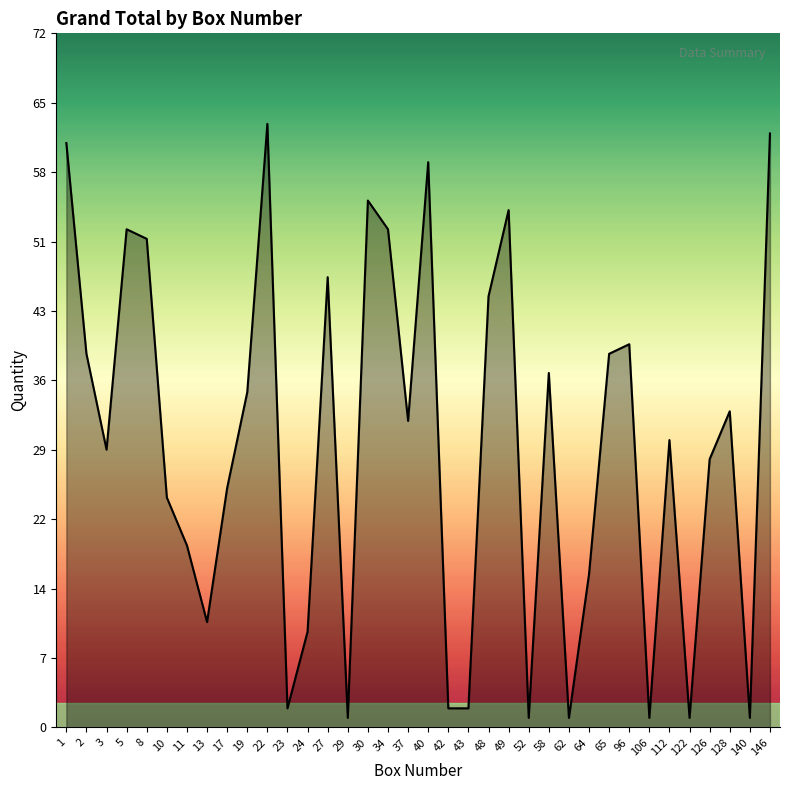

How many lines are shown in the chart?

1